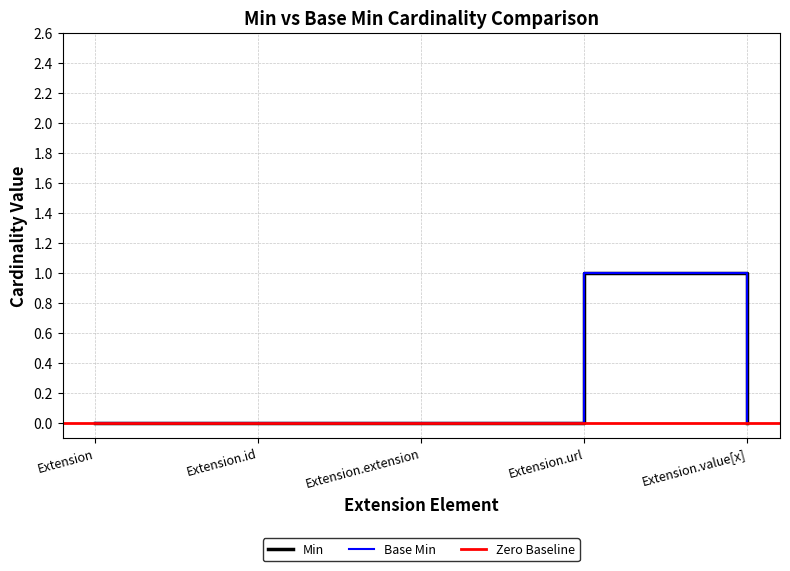

True or false: Base Min has a value of 0 at Extension.id.

True